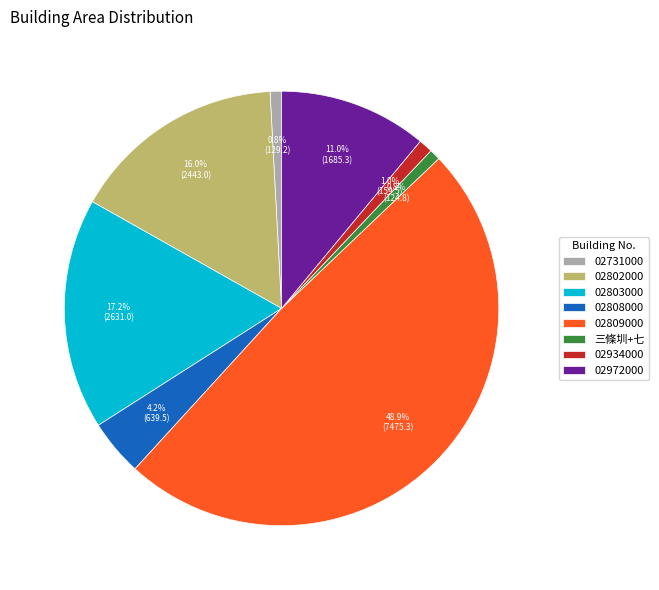

Which category has the biggest portion of the pie?

02809000